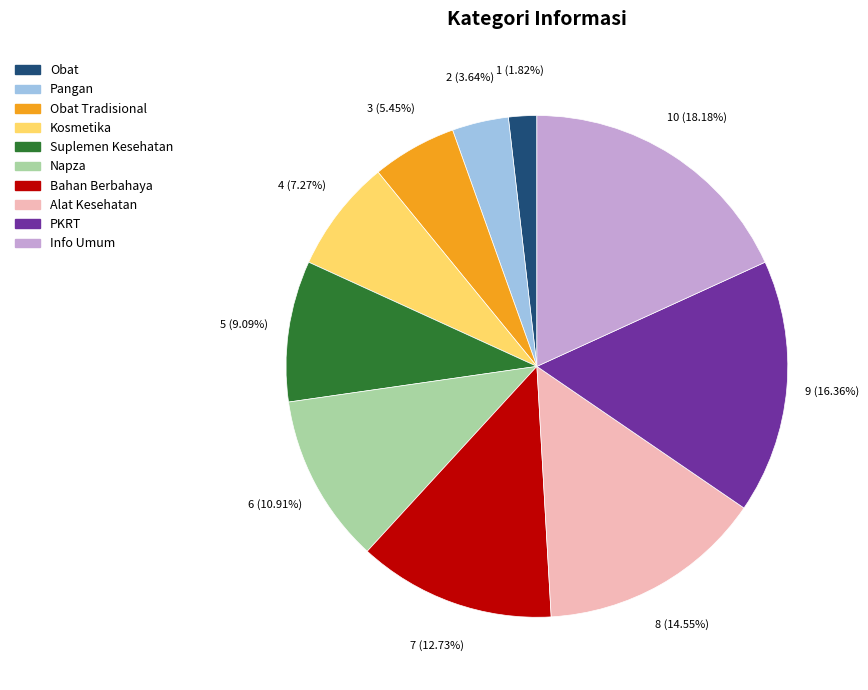

What is the ratio of the value at Pangan to the value at Obat?

2.0